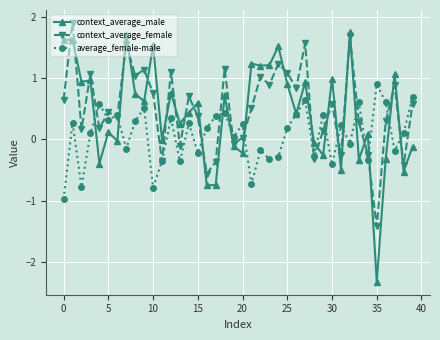

What is the highest value of the context_average_male series?

1.7